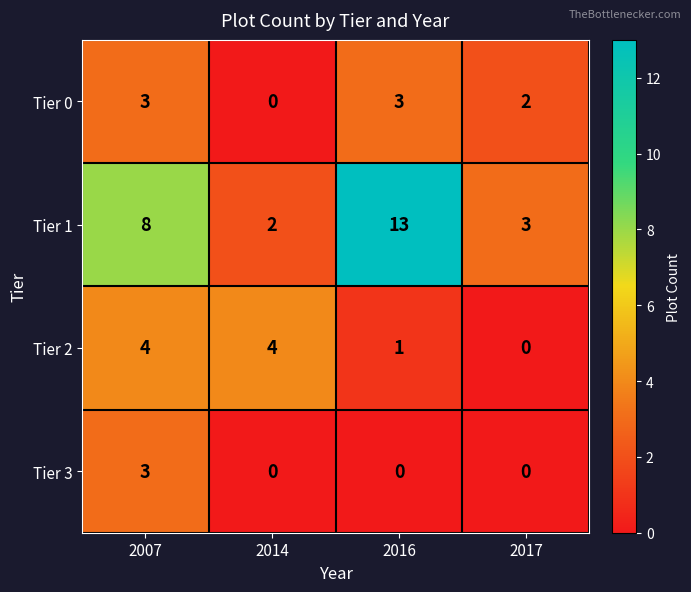

Between 2014 and 2017, which series saw the biggest shift?

Tier 2